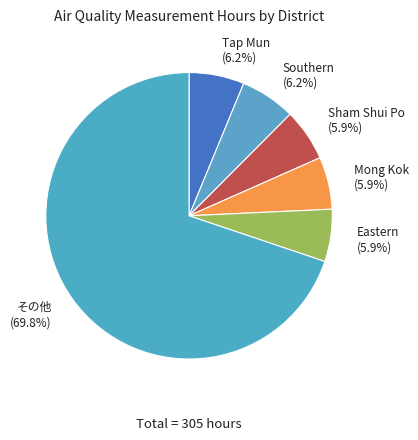

Which slice is the largest?

その他 (69.8%)